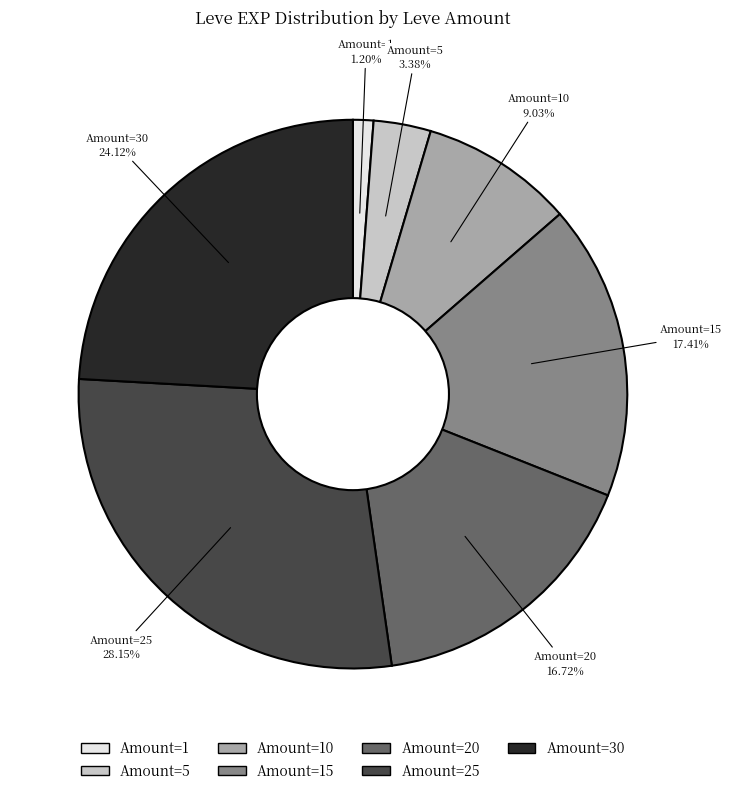

Is there a majority slice in this chart?

No